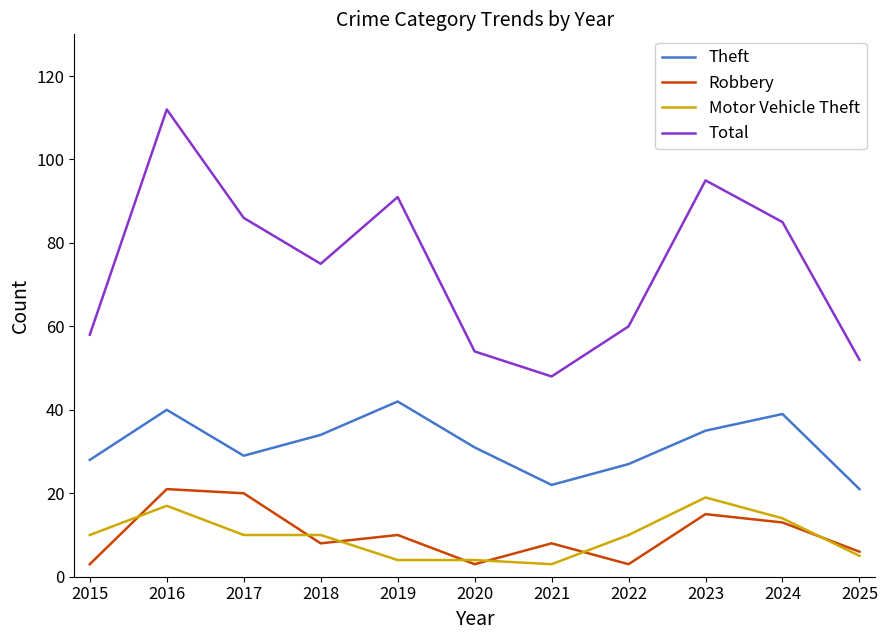

Between 2017 and 2020, which series saw the biggest shift?

Total